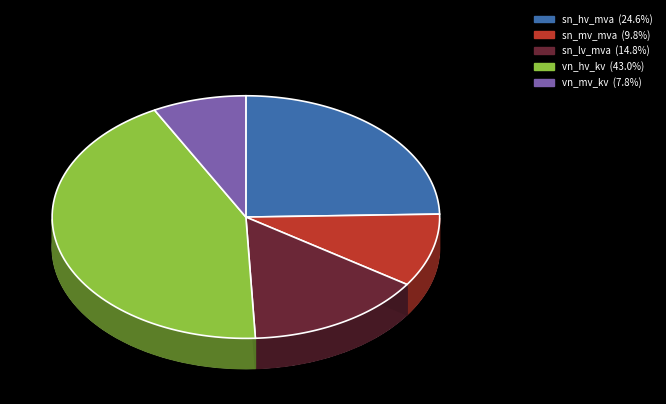

What percentage is the sn_hv_mva slice, to the nearest percent?

25%